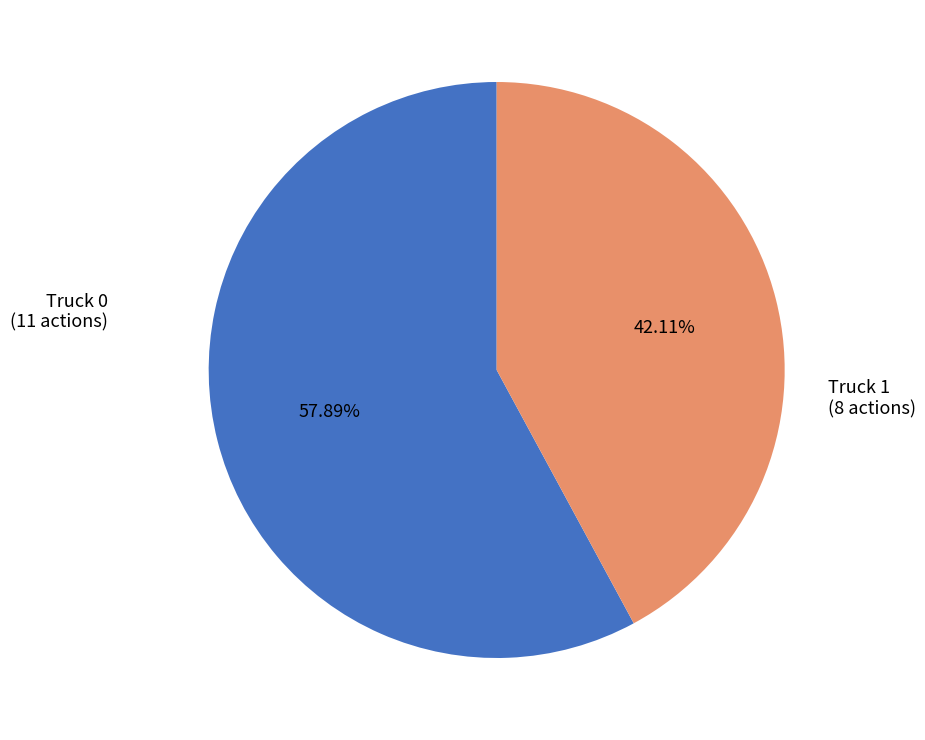

Is there any slice that represents more than half of the pie?

Yes